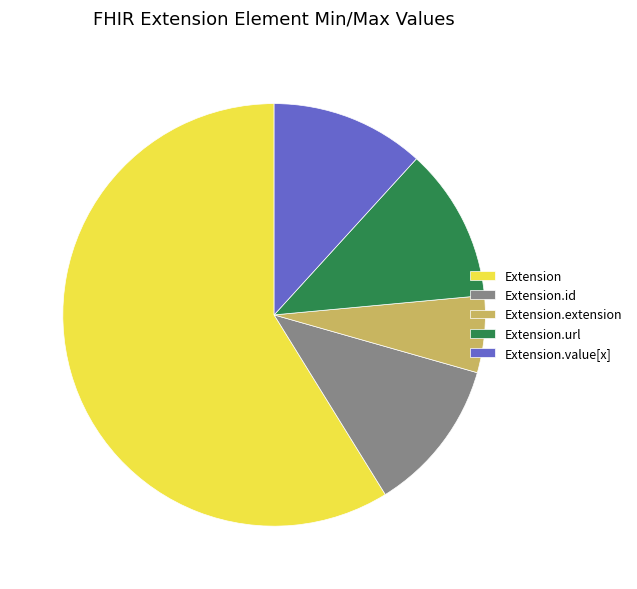

What is the majority slice?

Extension